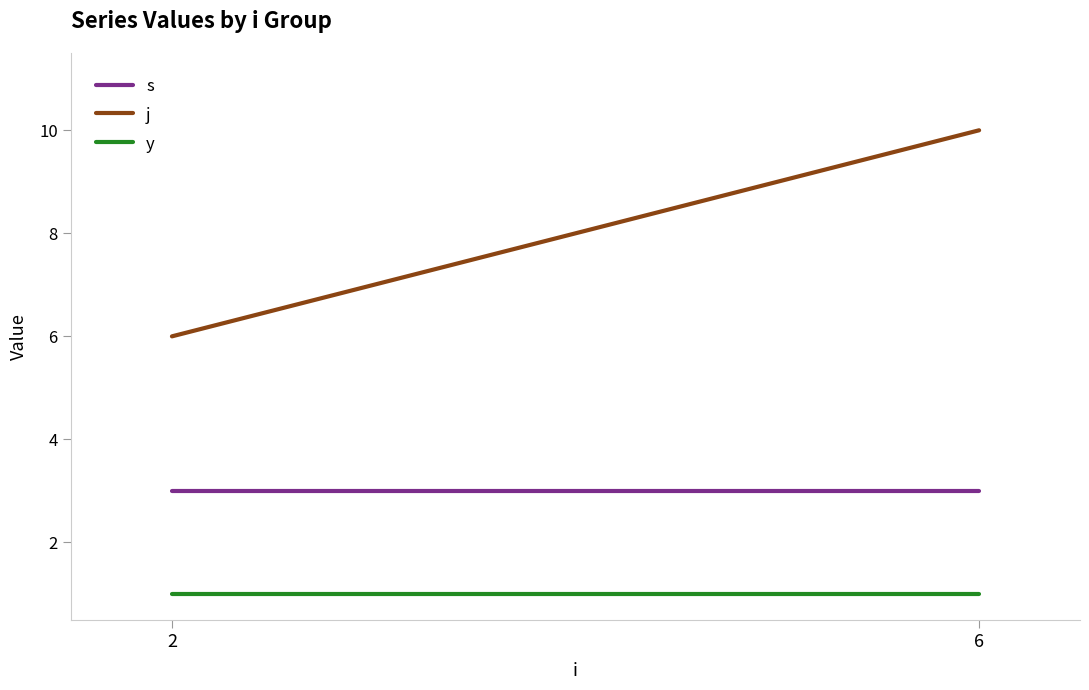

What is the average value of the j series?

8.0